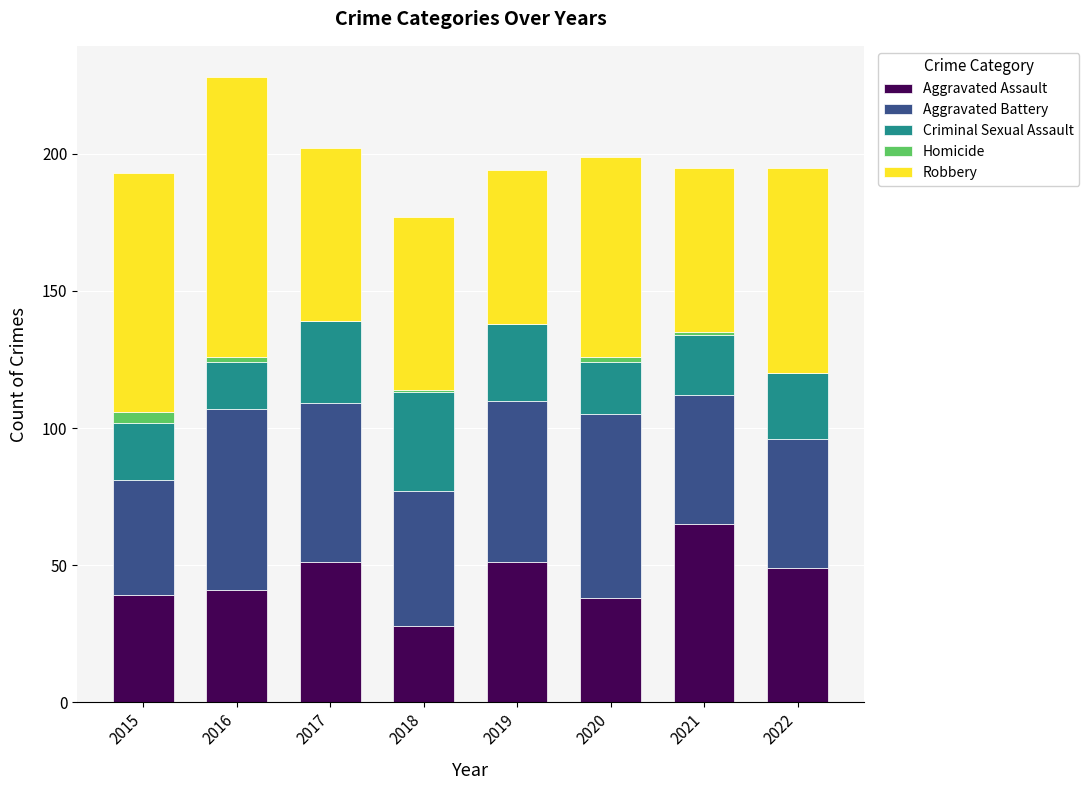

What is the maximum value for Aggravated Assault?

65